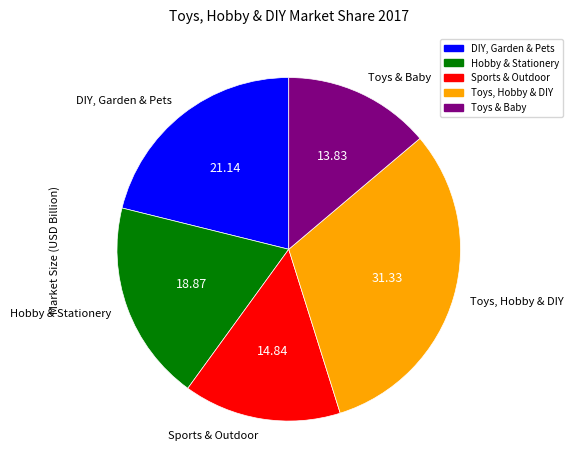

Does Sports & Outdoor represent more than half of the total?

No